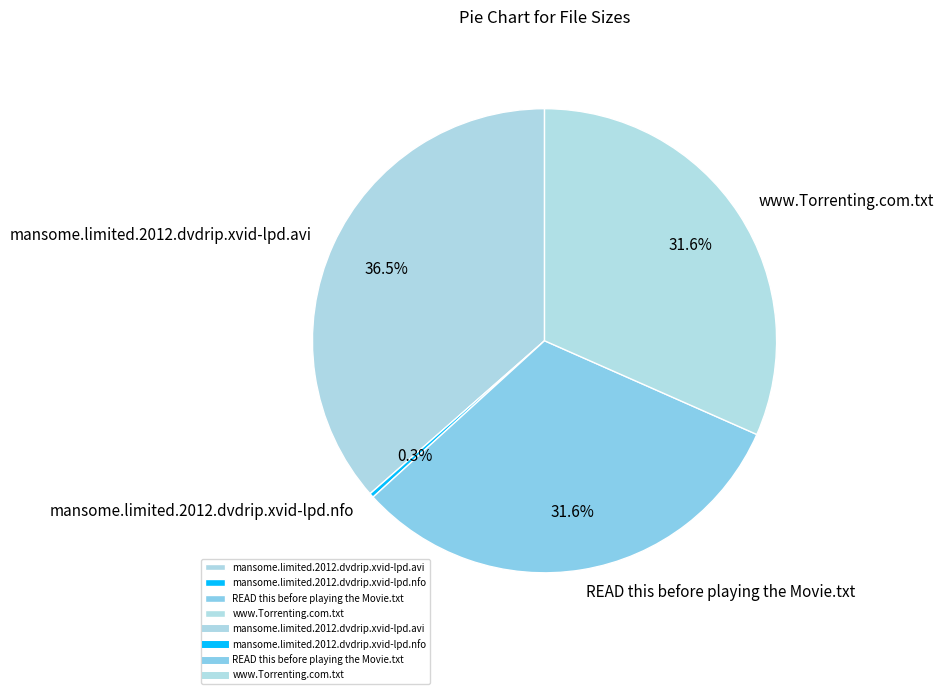

To the nearest percent, what is the combined percentage of READ this before playing the Movie.txt and mansome.limited.2012.dvdrip.xvid-lpd.nfo?

32%